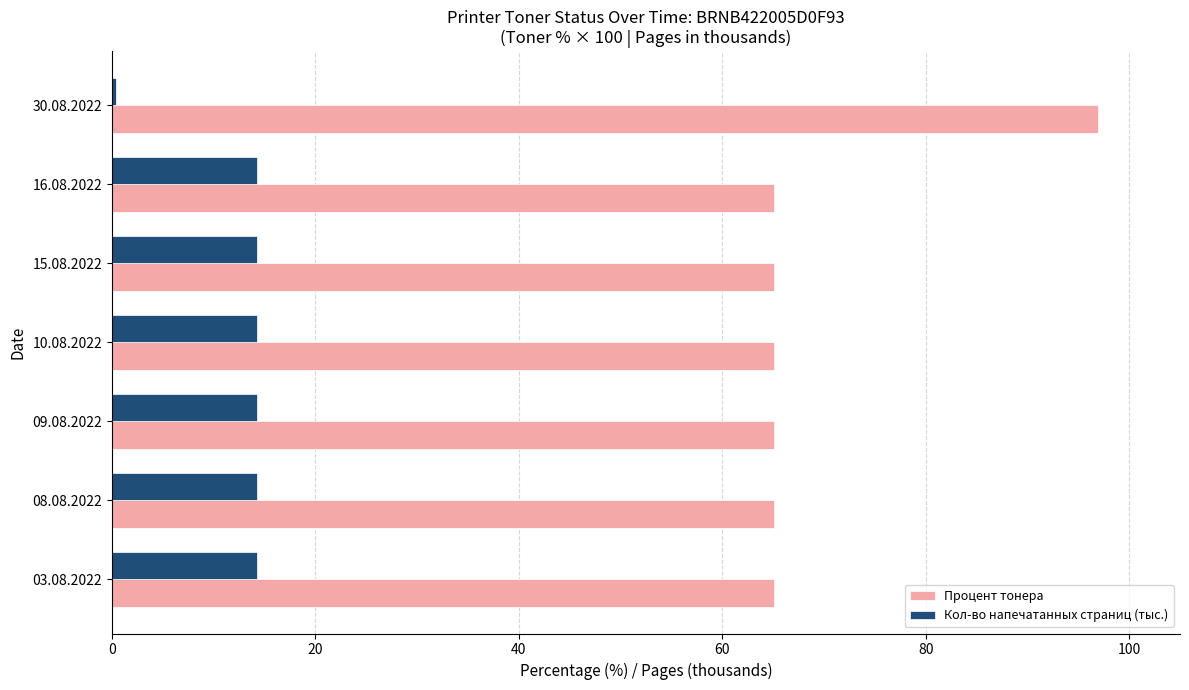

Which series has the largest range (max minus min)?

Процент тонера